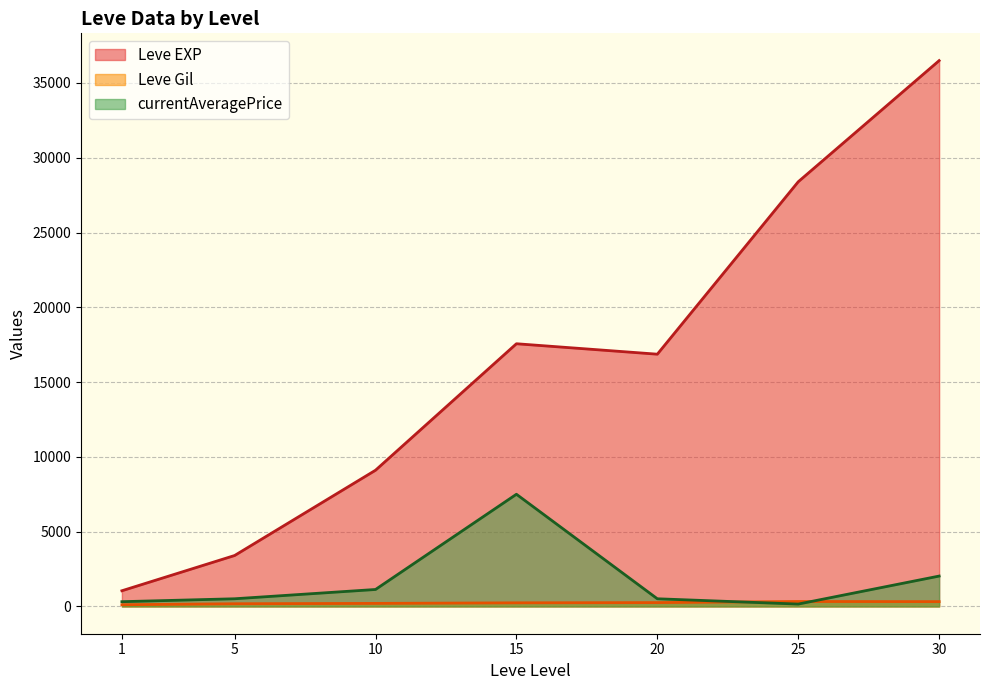

Rank the categories by Leve EXP value from lowest to highest.

1, 5, 10, 20, 15, 25, 30